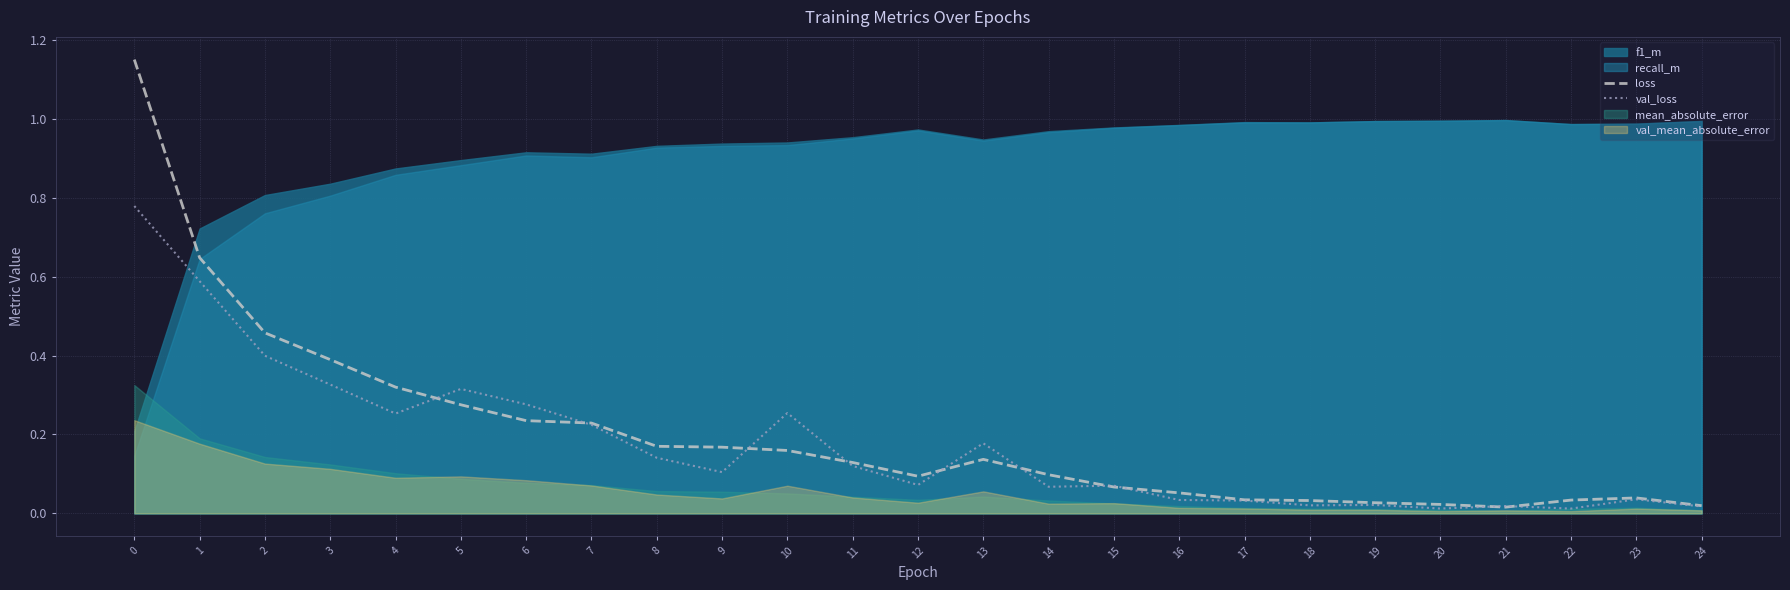

The value of loss at 20 is 0.0. True or false?

True